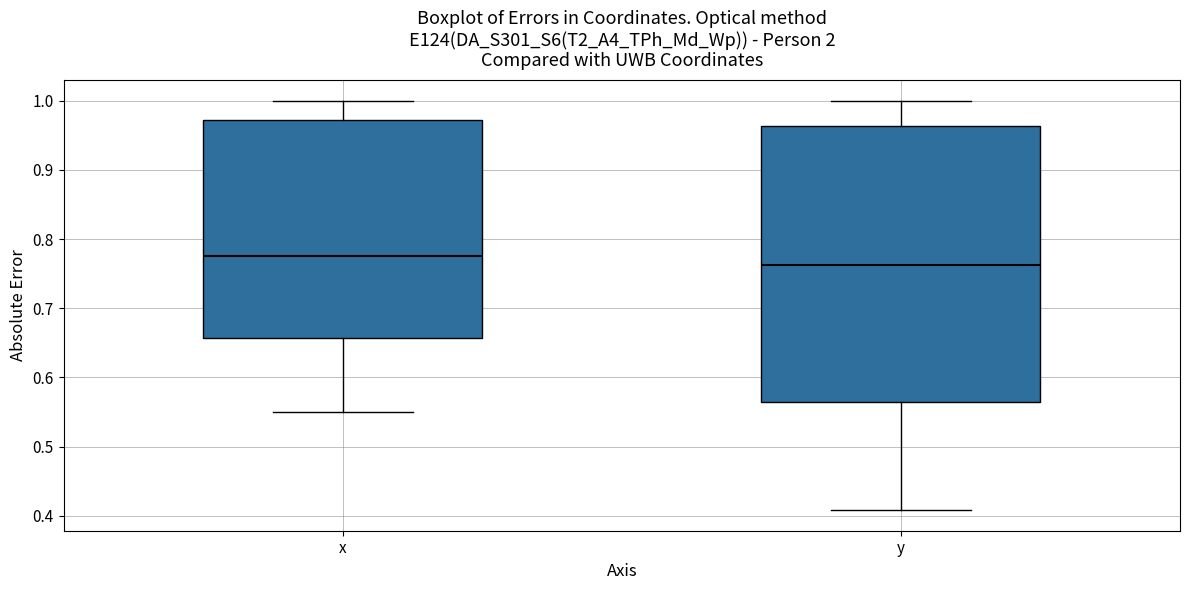

Reading left to right, read every box against the y-axis: the position of its median line, the range the box covers, and the ends of its whiskers. The values are not printed on the chart, so give them approximately, as read against the axis.

x: median 0.78, box 0.66 to 0.97, whiskers 0.55 to 1.00
y: median 0.76, box 0.56 to 0.96, whiskers 0.41 to 1.00